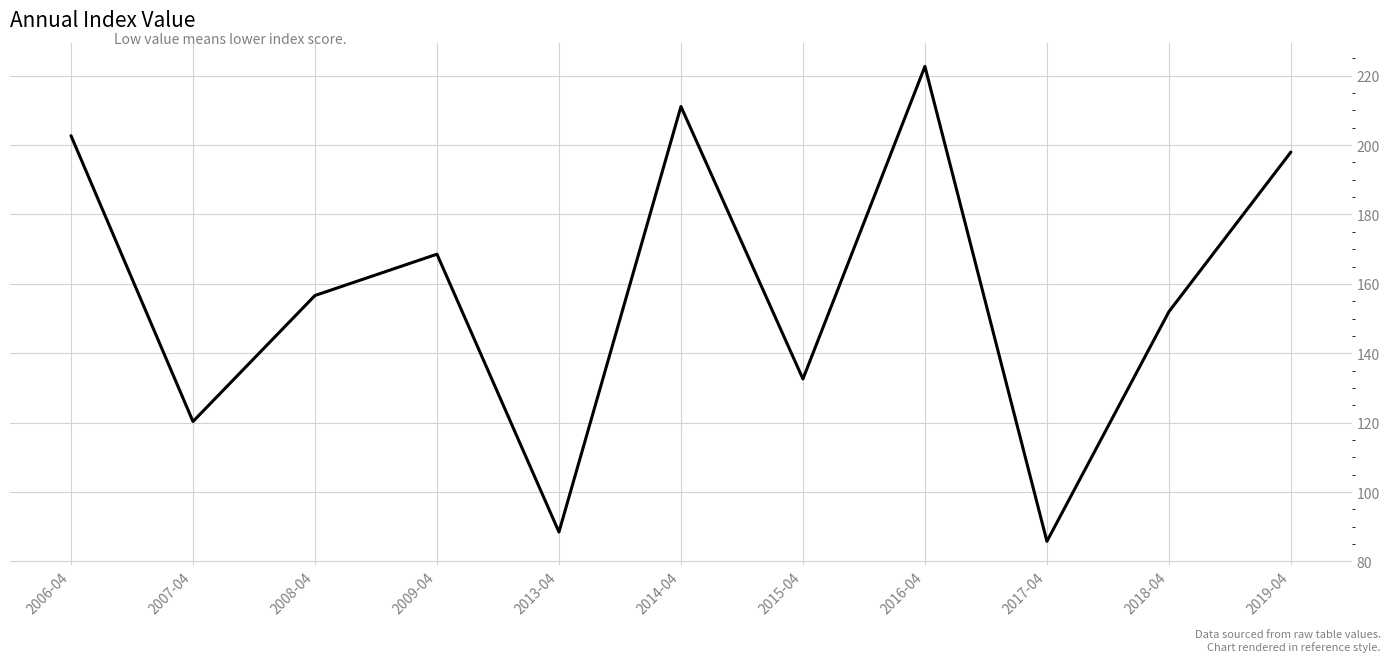

How many lines are shown in the chart?

1